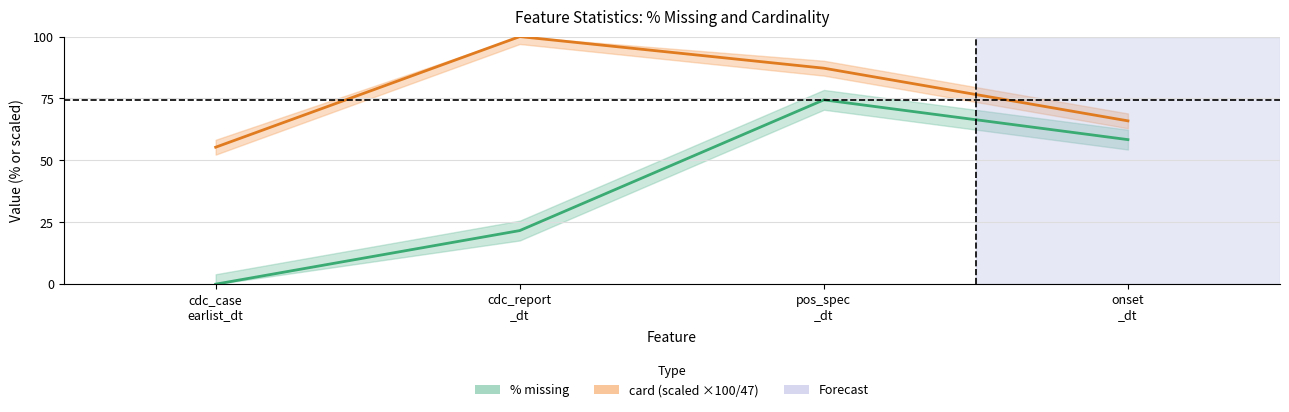

At which category does the chart reach its peak across all series?

cdc_report _dt